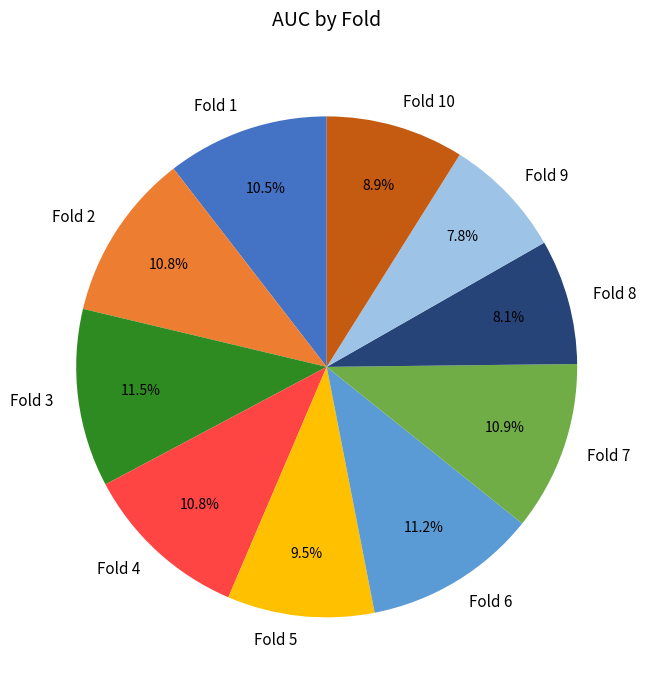

The Fold 4 slice represents 11% of the pie. True or false?

True